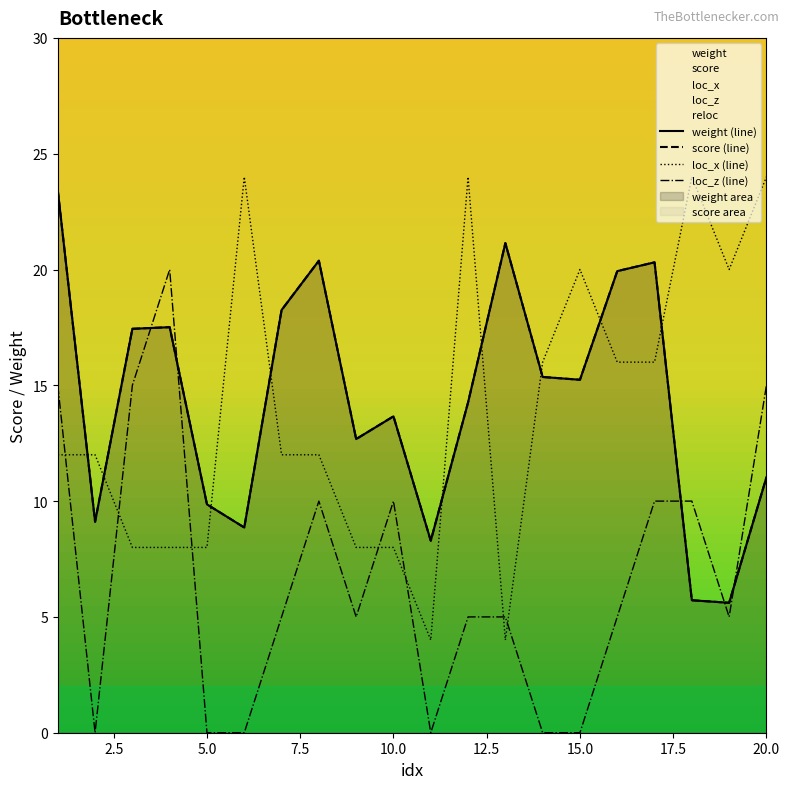

Does the chart display data point markers on the line(s)?

No